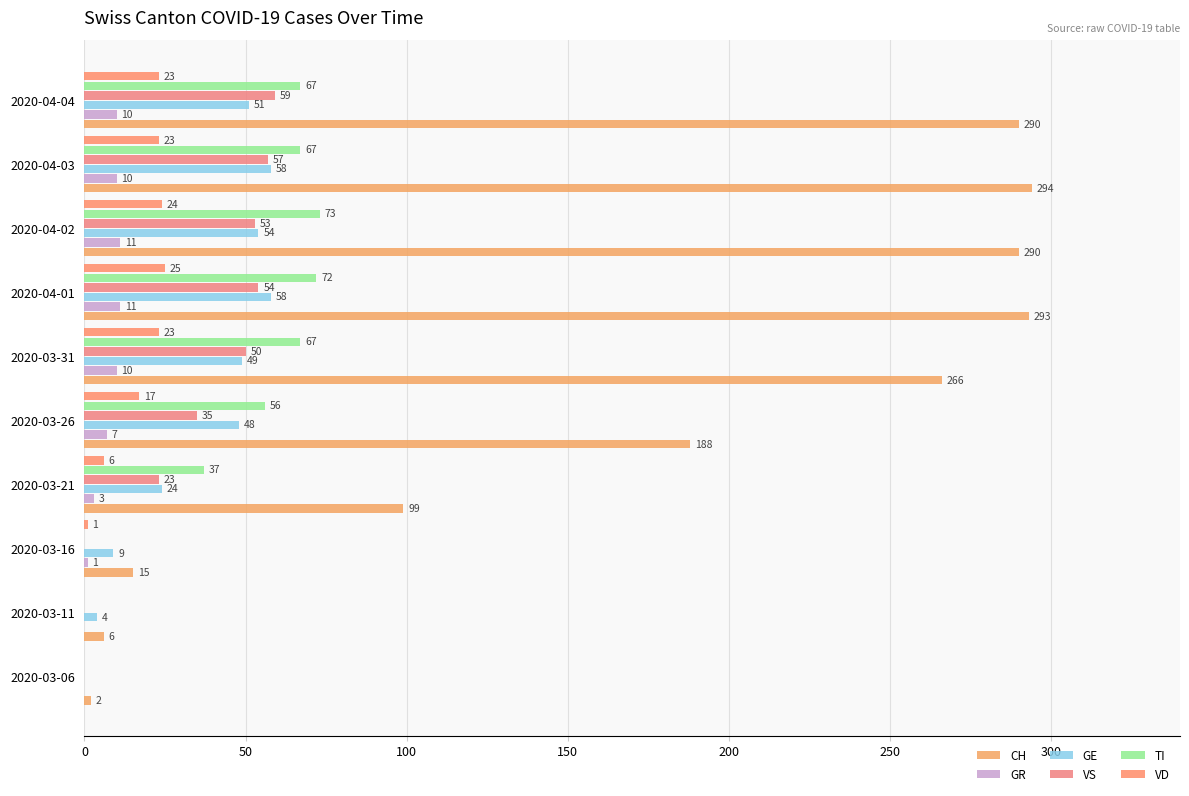

How many positive values does the VD series have?

8